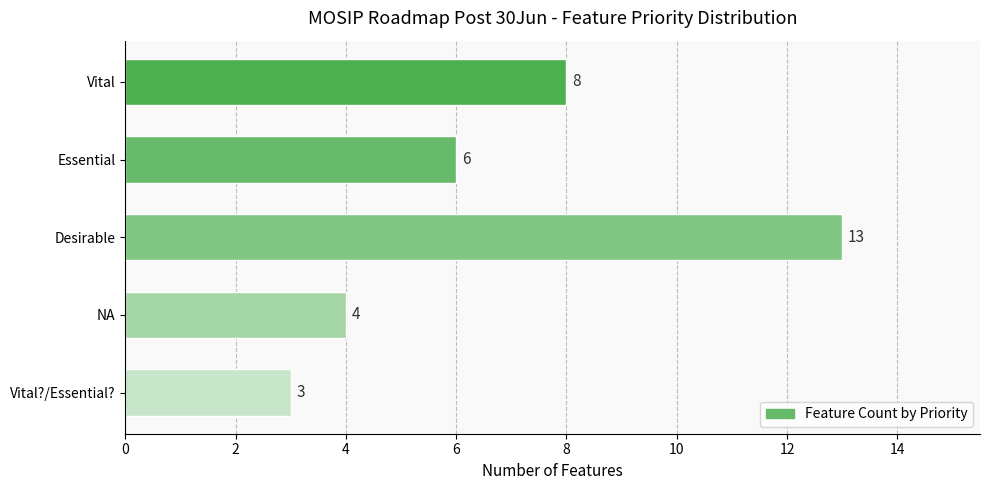

What is the difference between the second highest and second lowest values?

4